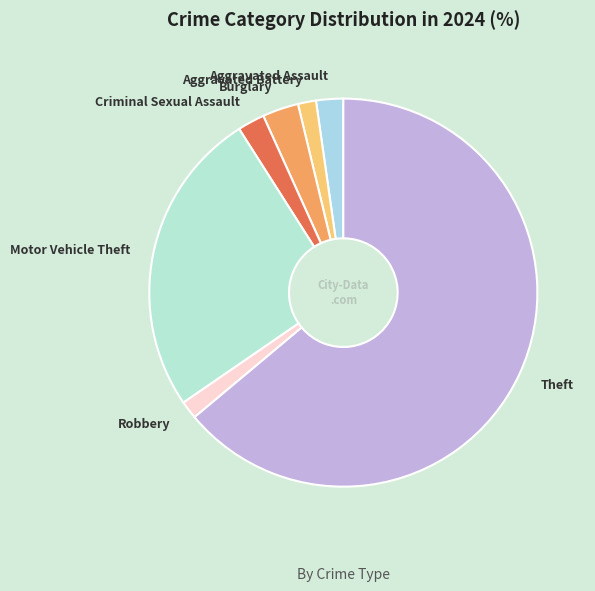

Approximately how many times larger is the value at Burglary compared to Criminal Sexual Assault?

1.3